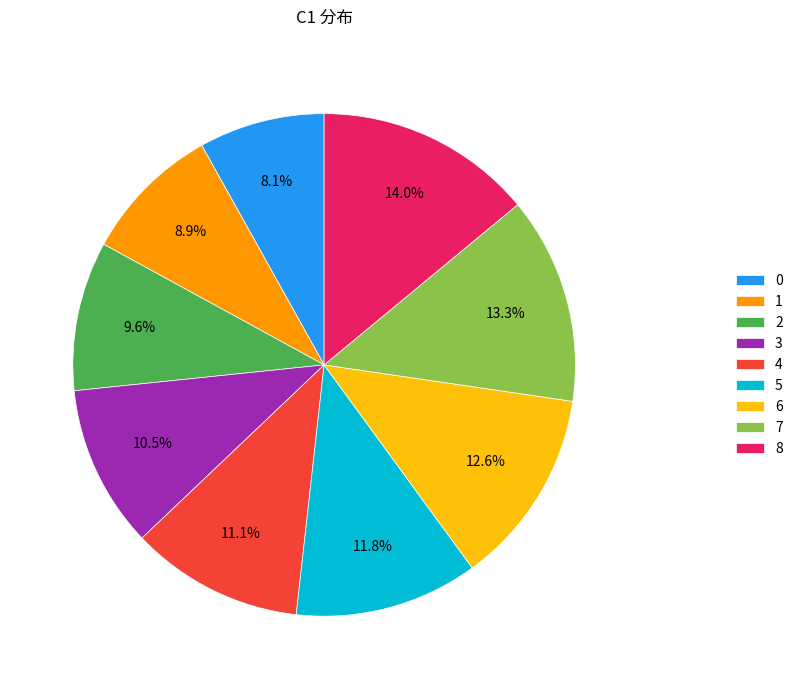

Do 8 and 0 together represent more than half of the pie?

No